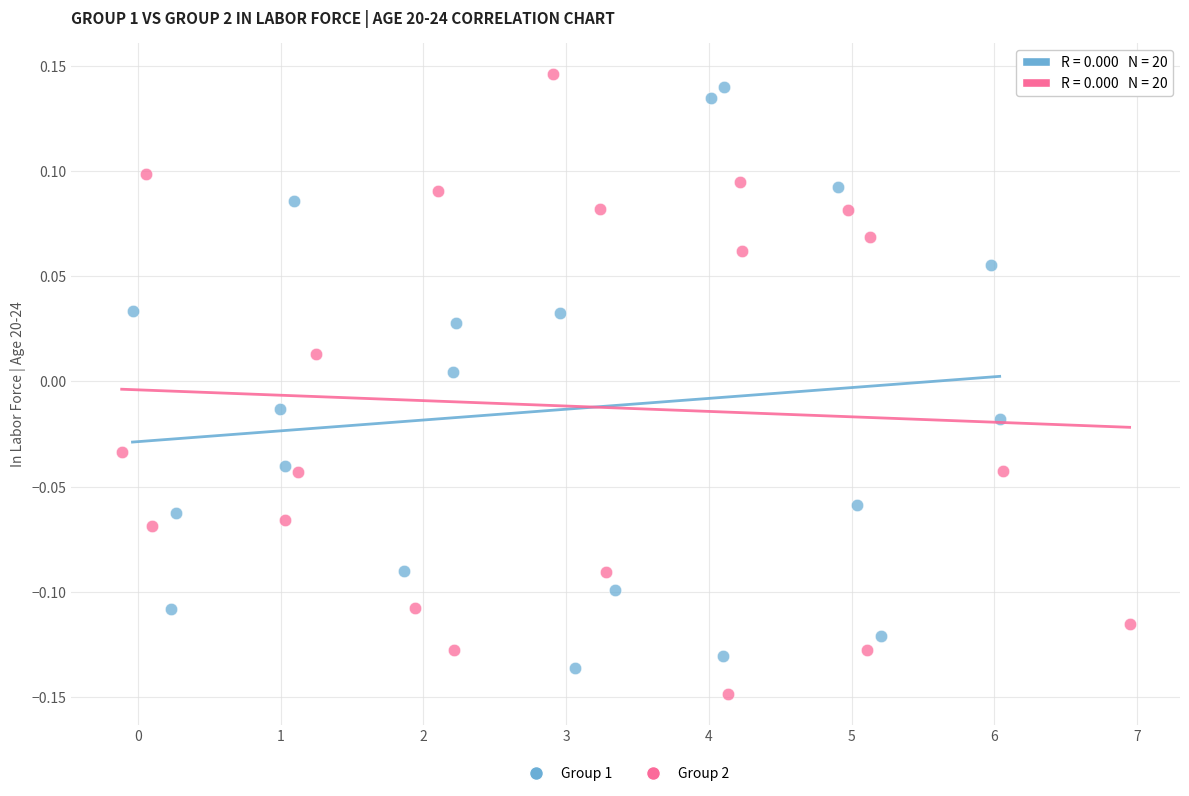

What are all the series names shown in the legend?

Group 1, Group 2